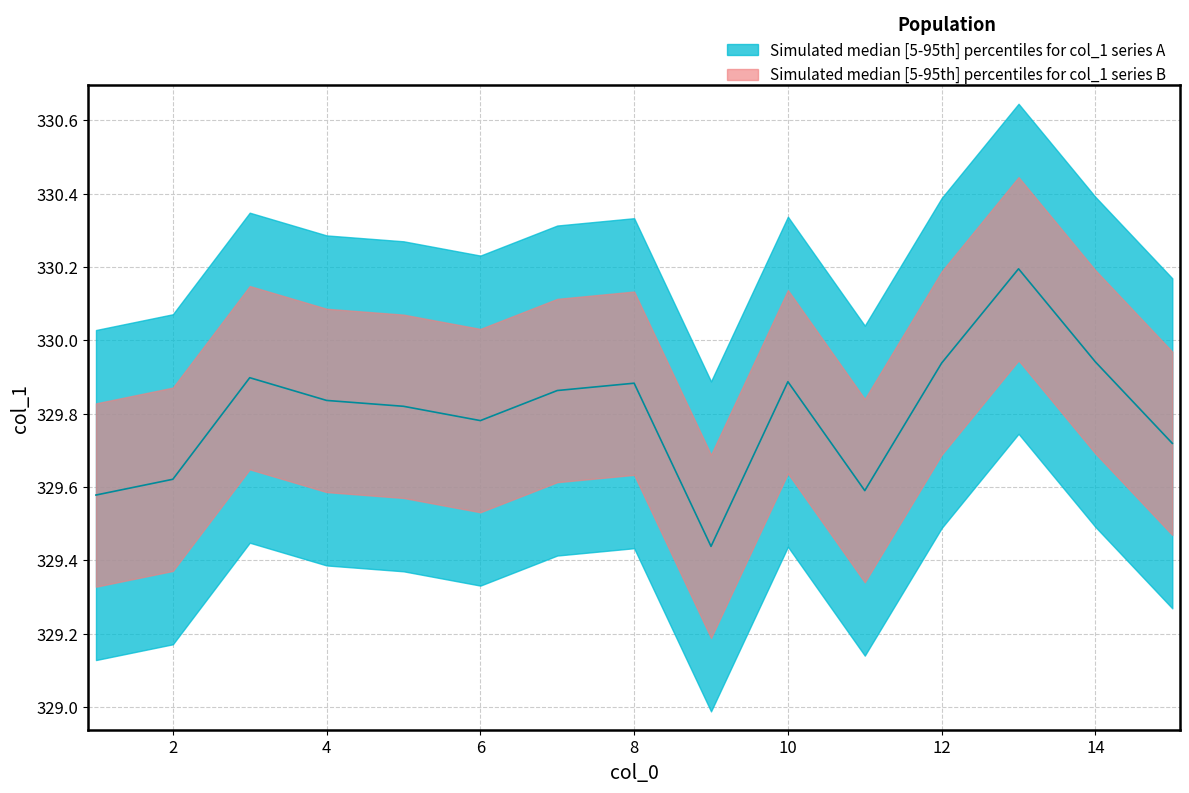

What is the minimum value shown in the chart?

329.4